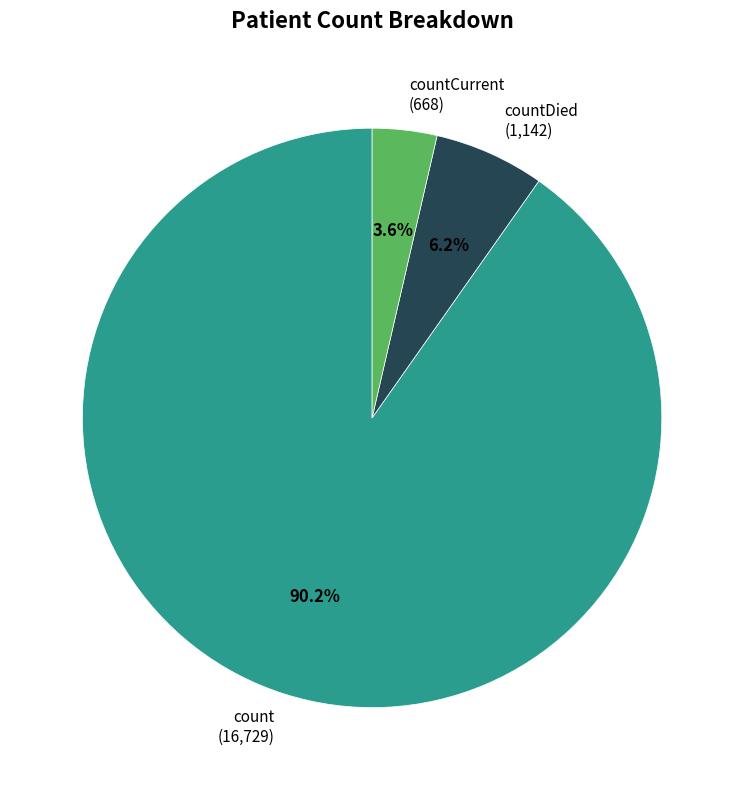

Combined, do count (16,729) and countCurrent (668) account for over 50%?

Yes